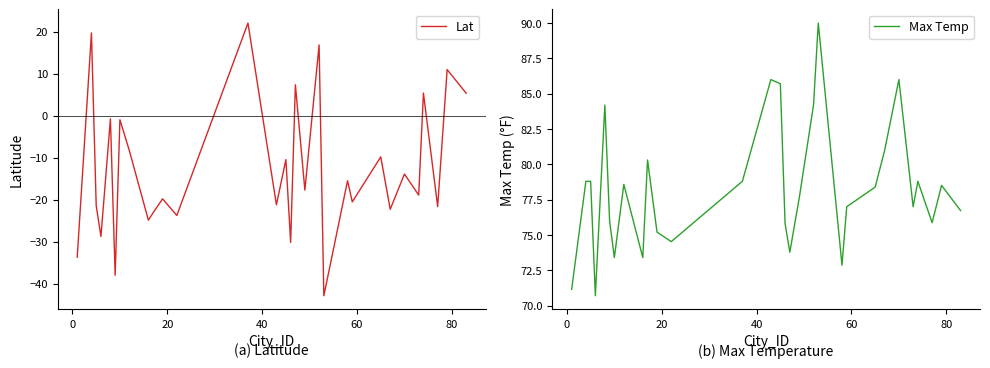

True or false: Max Temp and Lat cross at least once.

False